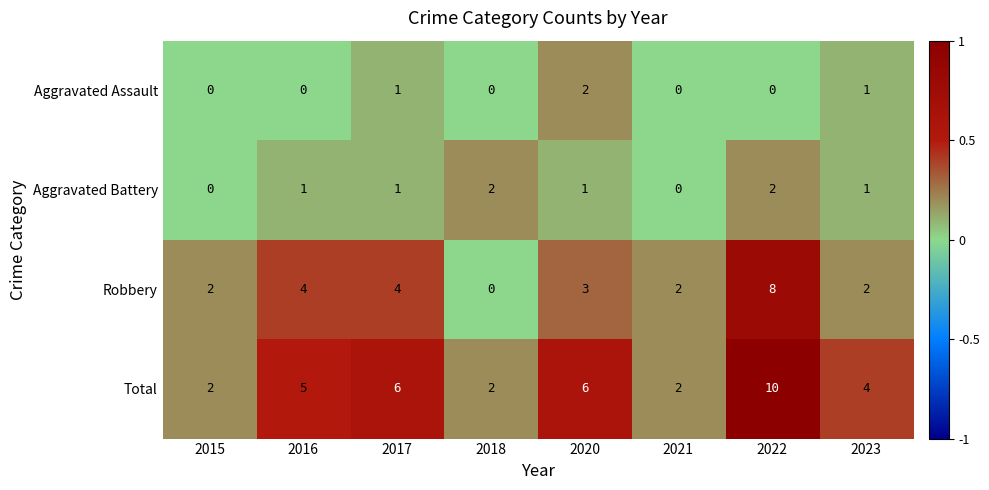

Rank the series at 2016 from lowest to highest value.

Aggravated Assault, Aggravated Battery, Robbery, Total